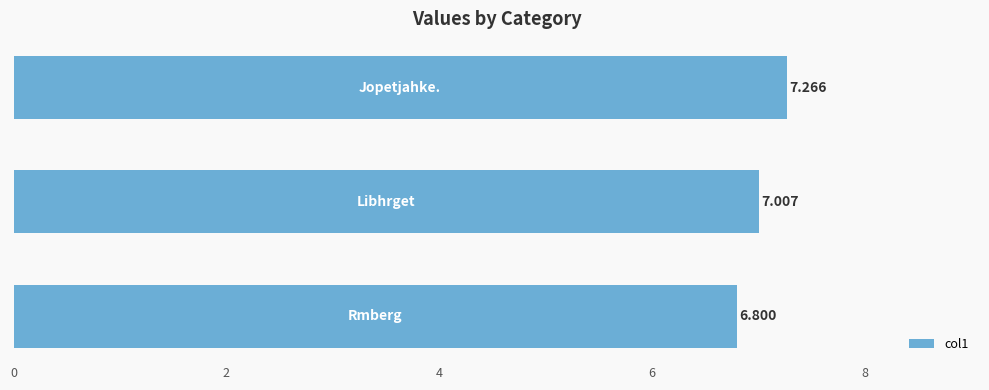

What is the sum of all values?

21.1